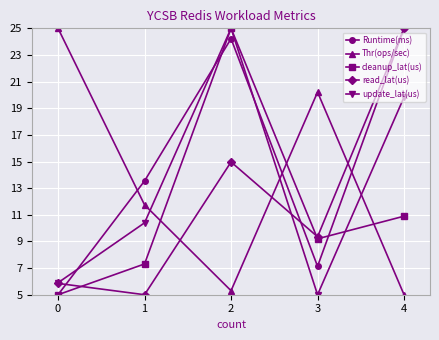

At which category does read_lat(us) reach its first local peak?

2